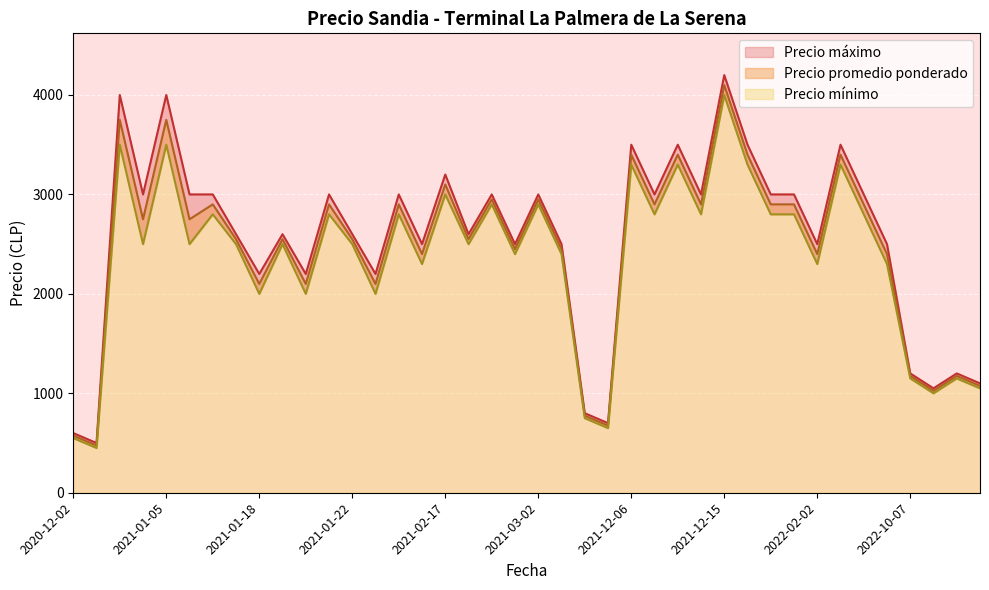

Which series has the widest spread of values?

Precio máximo